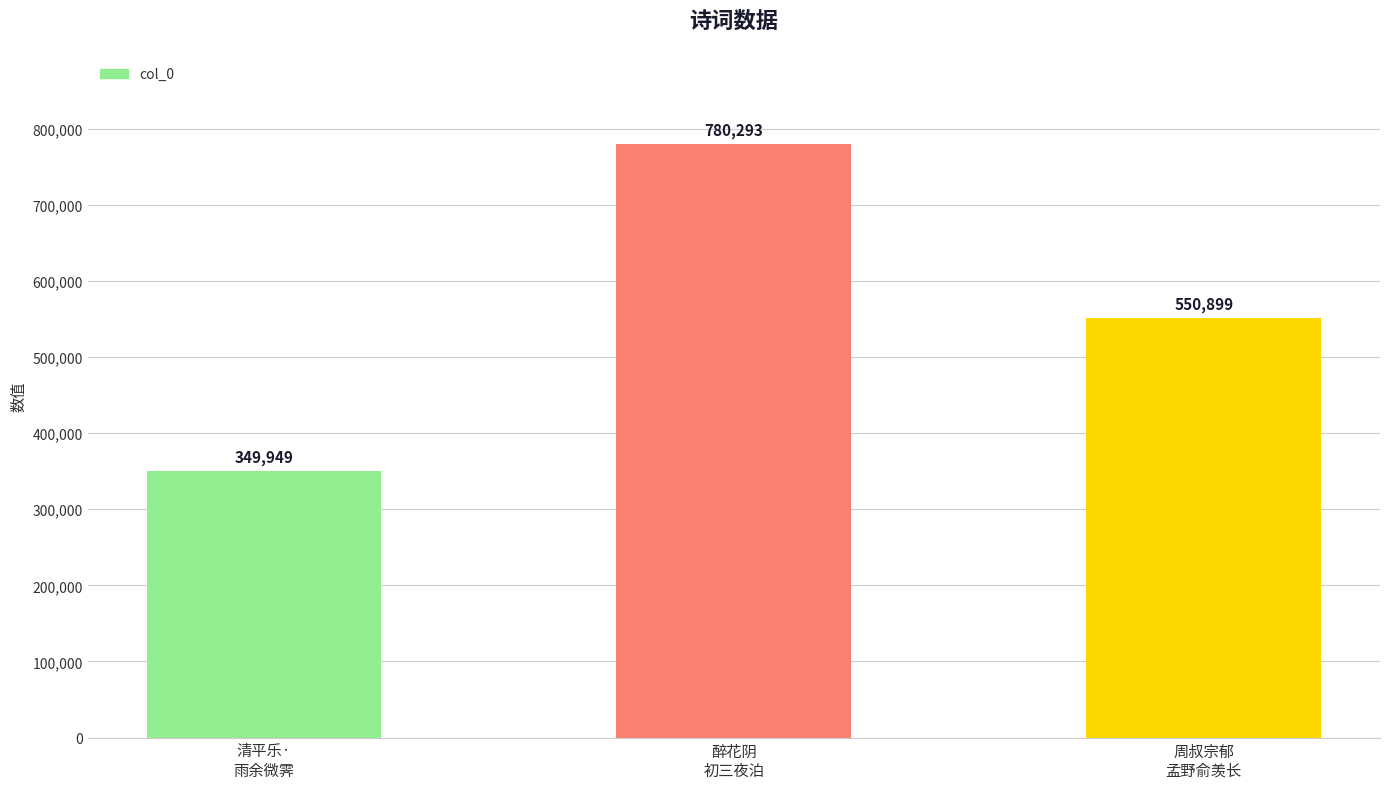

Reading left to right, extract all data points from this chart.

349949	780293	550899